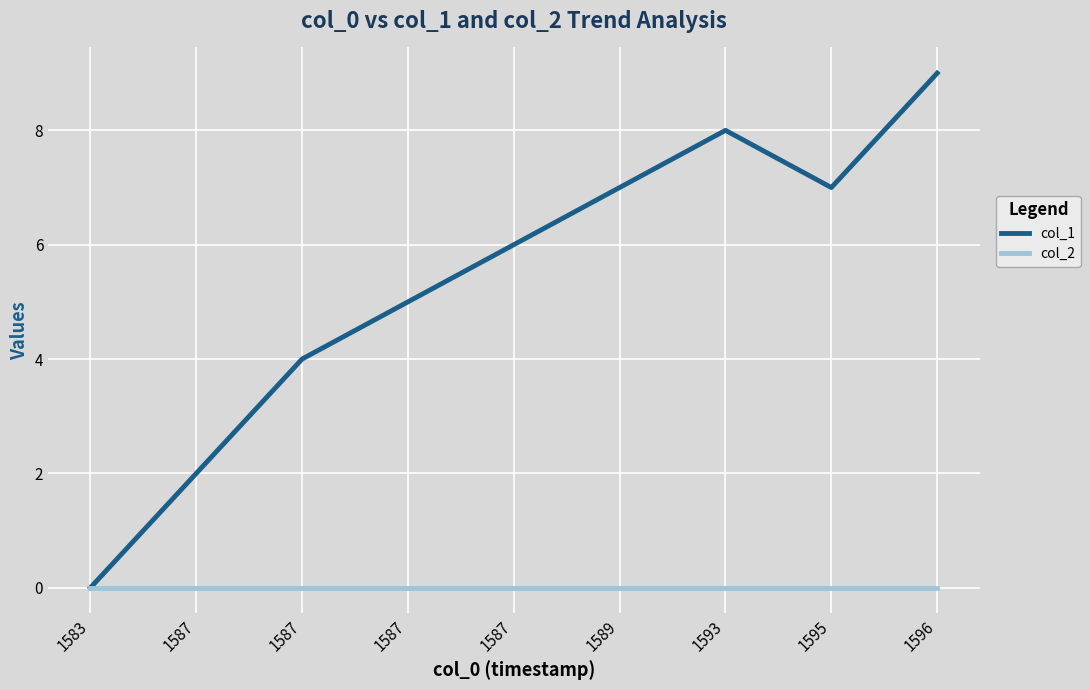

What is the spread (max minus min) of values at 1589?

7